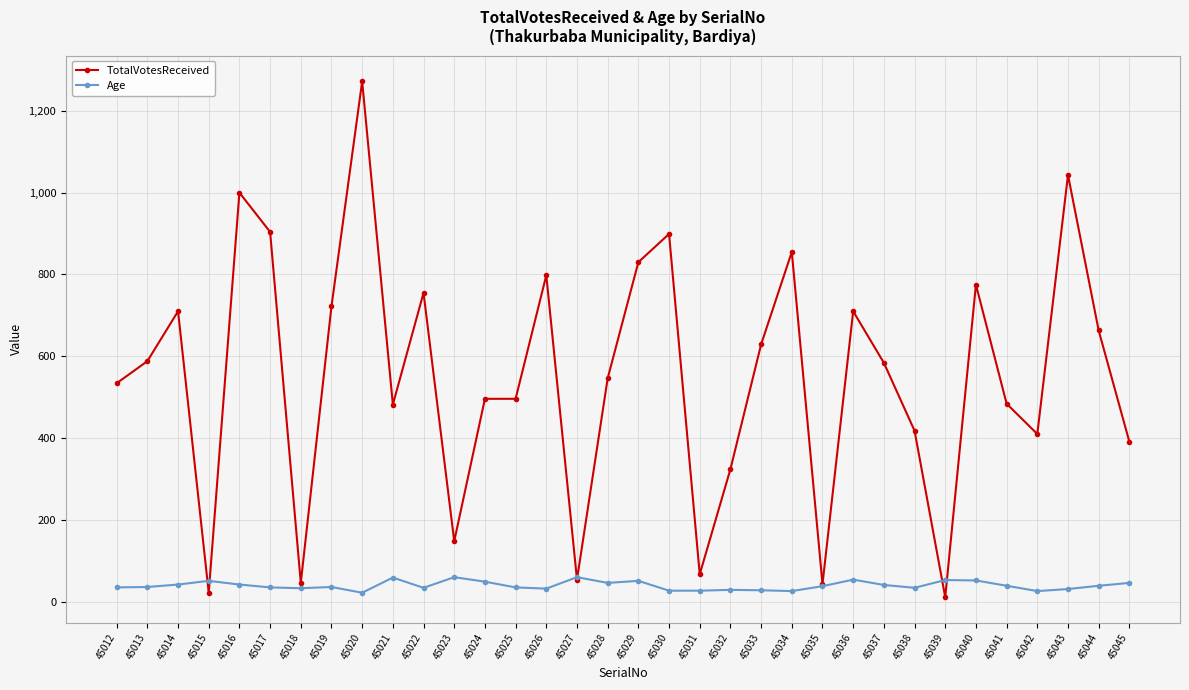

True or false: TotalVotesReceived has a value of 950 at 45028.

False